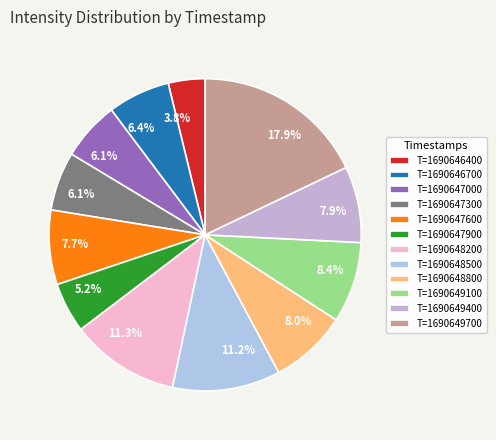

Is there any slice that represents more than half of the pie?

No